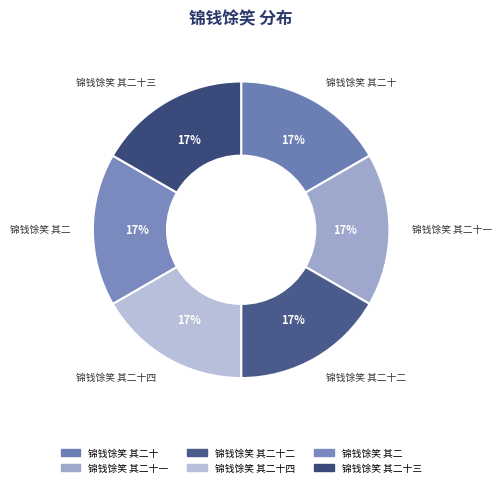

What is the ratio of the value at 锦钱馀笑 其二十一 to the value at 锦钱馀笑 其二?

1.0